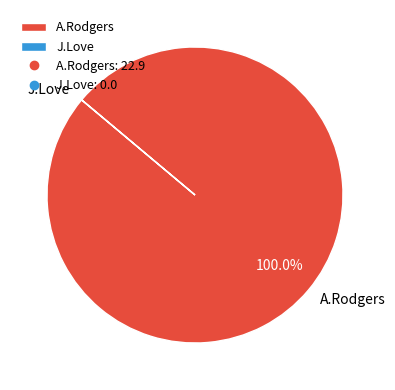

Which category has the biggest portion of the pie?

A.Rodgers